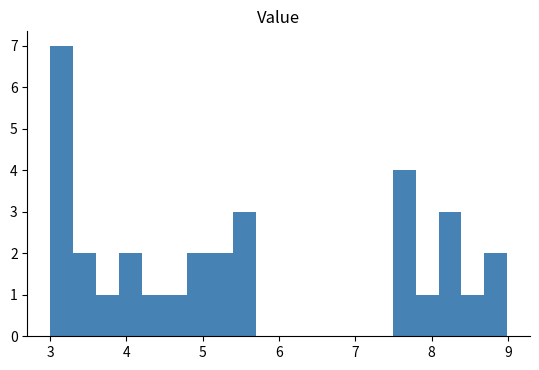

Read against the x-axis, roughly where is the centre of the tallest bar?

3.2